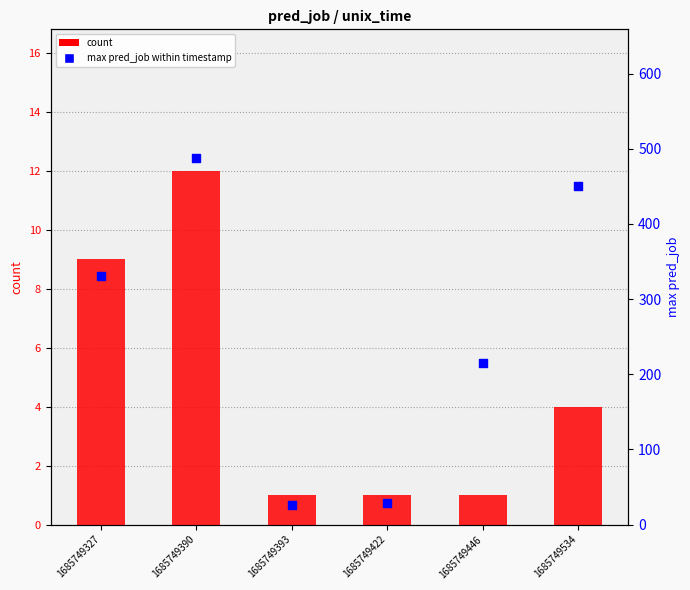

What are all the series names shown in the legend?

count, max pred_job within timestamp